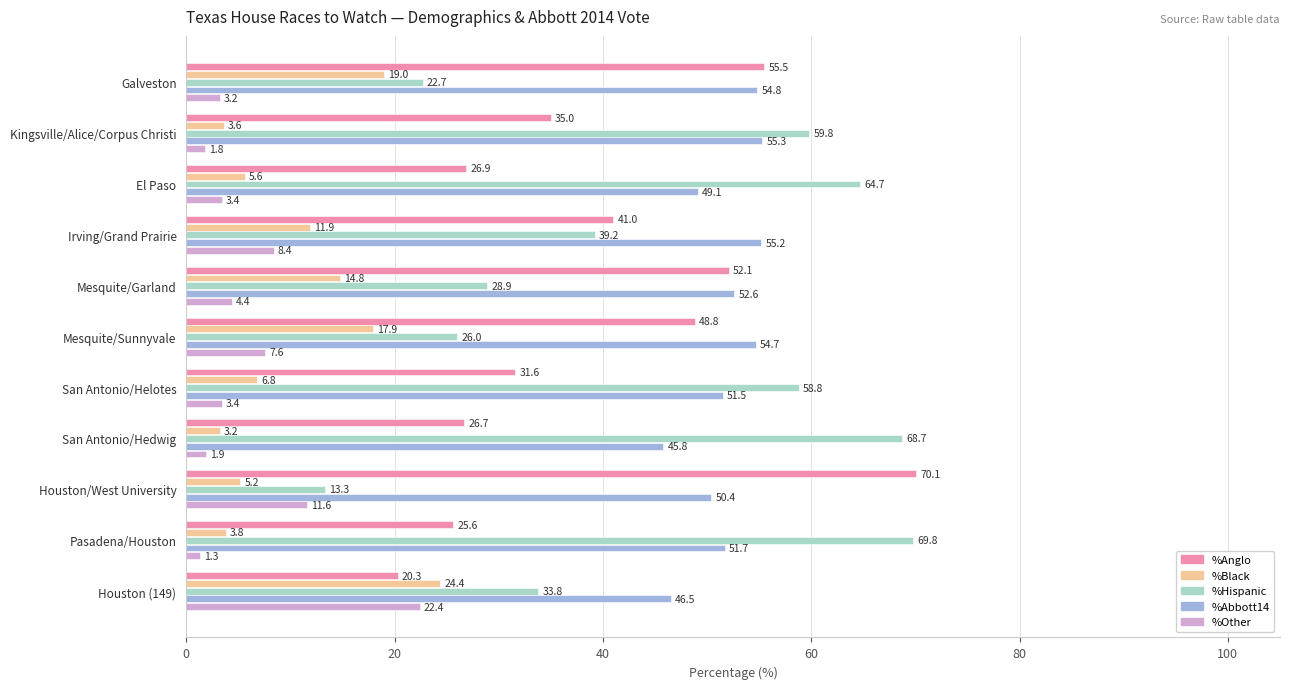

The %Other series shows 4.4 at Mesquite/Garland. True or false?

True